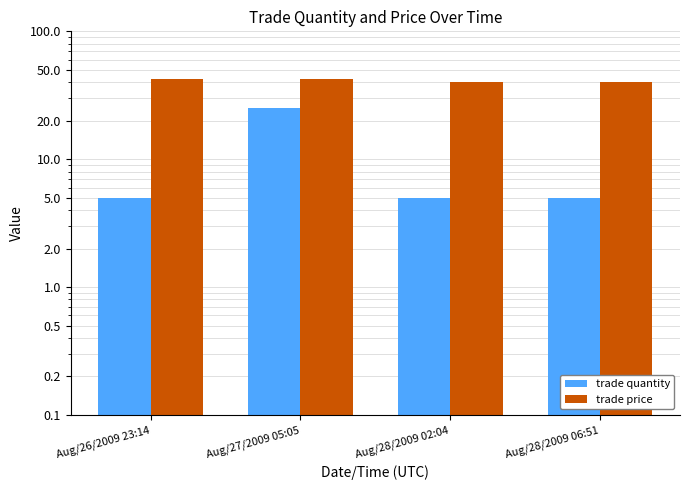

What is the maximum value for trade price?

42.5